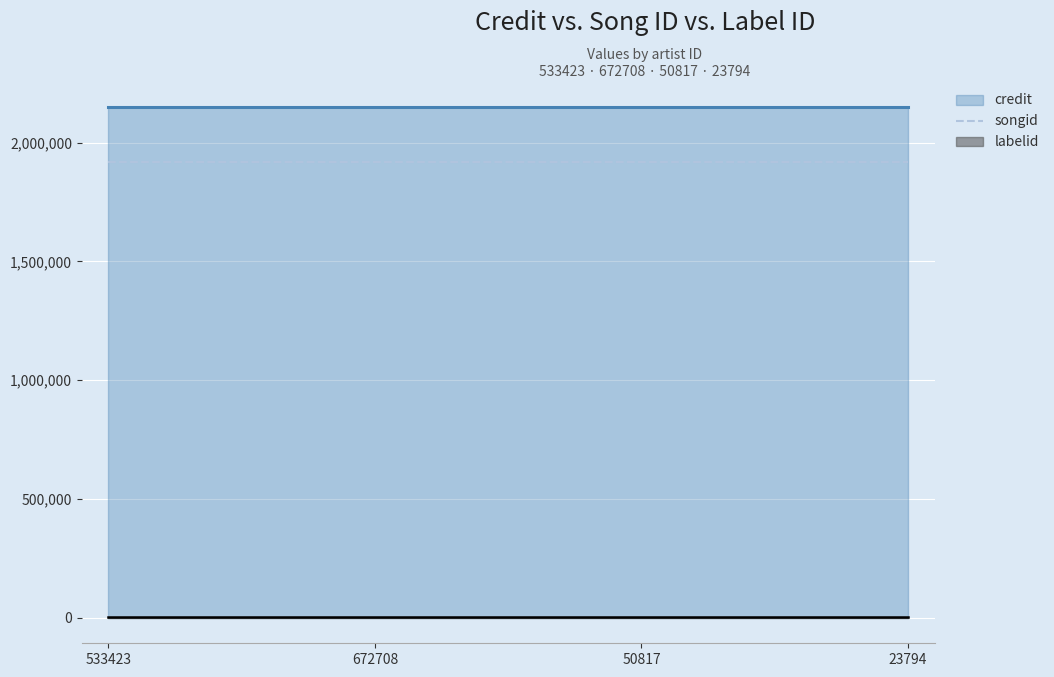

Reading left to right, list all the values displayed in this chart.

credit: 2151636	2151636	2151636	2151636
songid: 1918105	1918105	1918105	1918105
labelid: 4032	4032	4032	4032